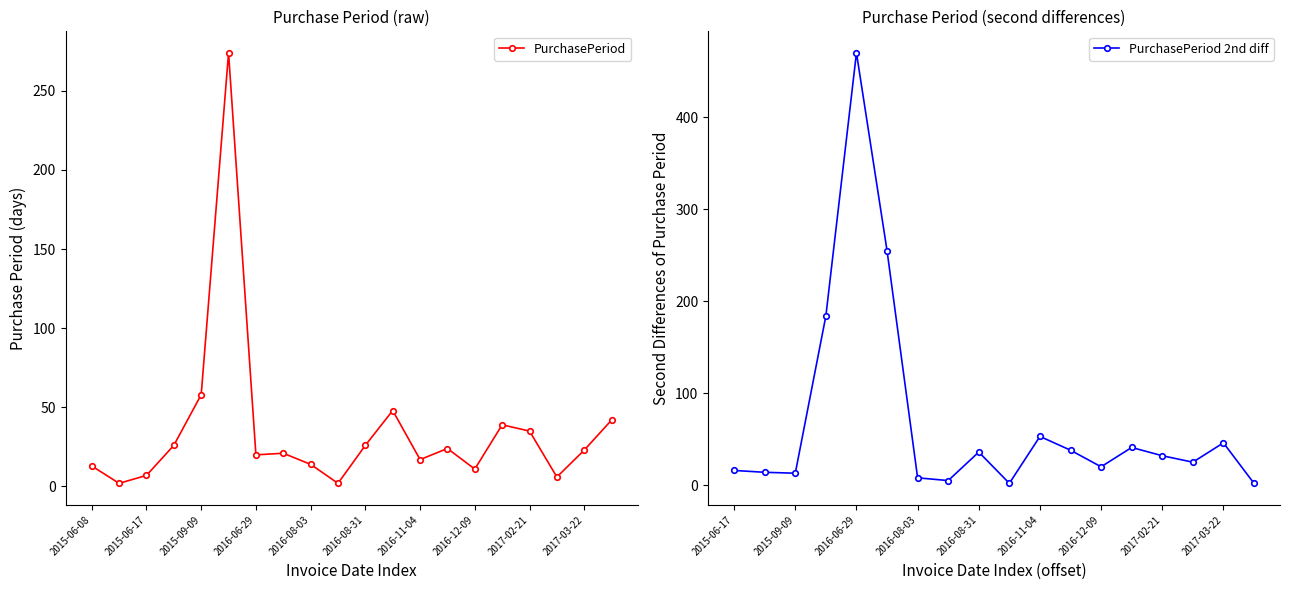

Which has a higher value, 2017-05-03 or 2015-06-08?

2017-05-03